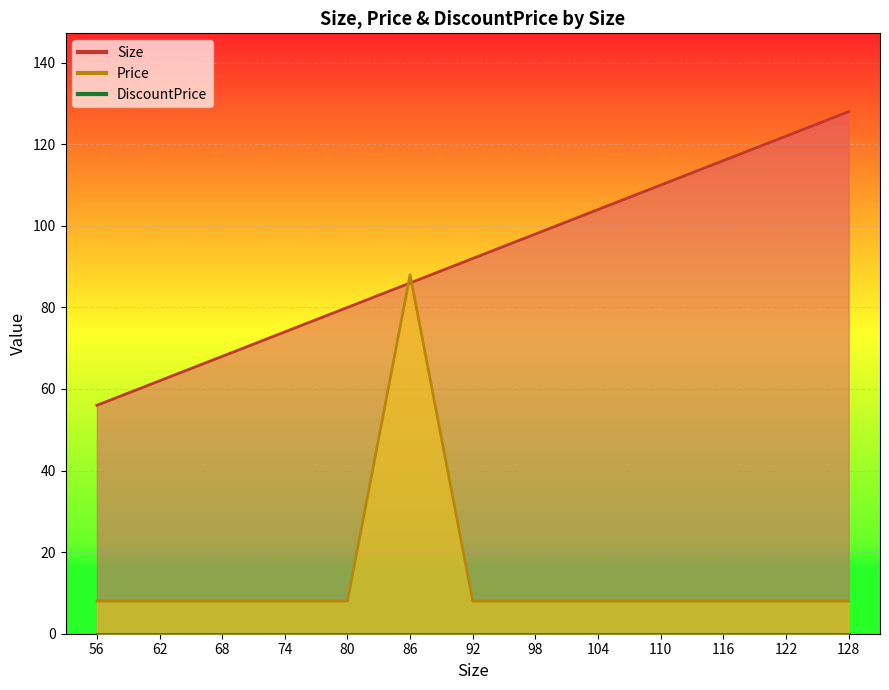

Which category has the highest value in the Price series?

86